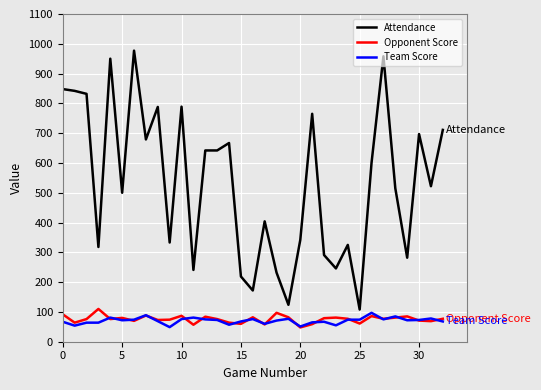

True or false: Attendance and Team Score cross at least once.

False